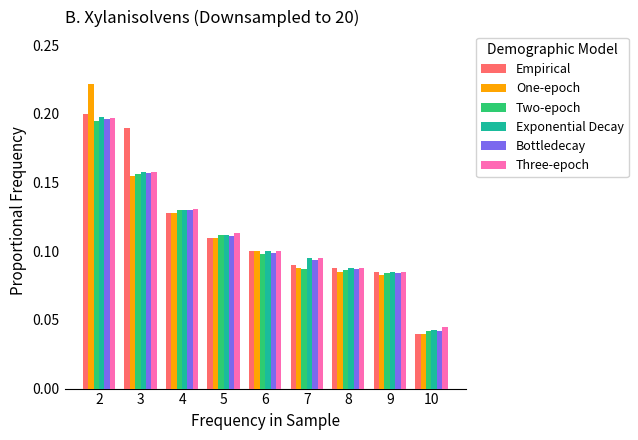

At which label does Bottledecay reach its minimum?

10